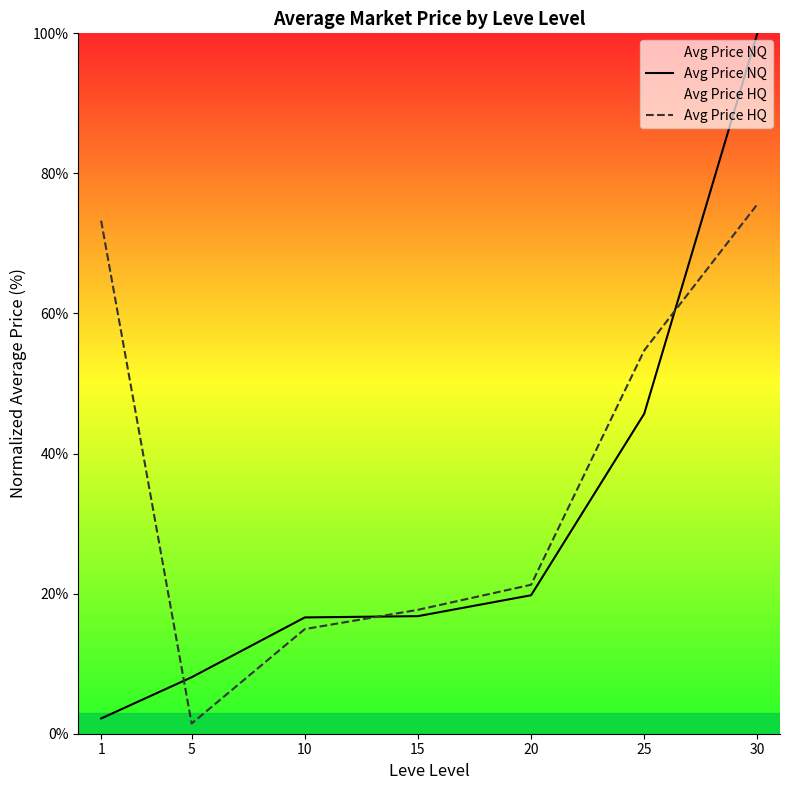

Read the Avg Price HQ value at 20.

21.3